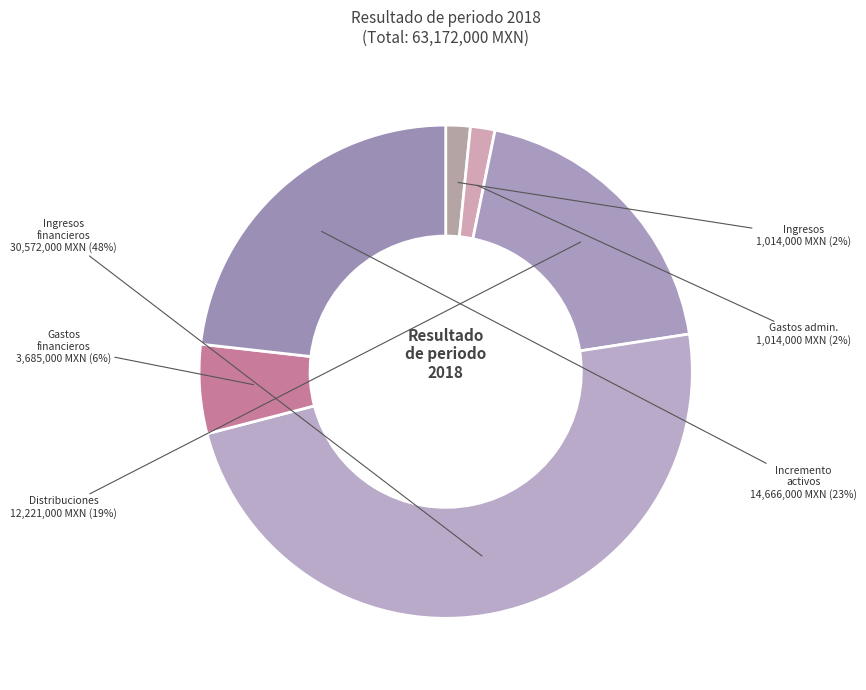

Count the number of slices in the pie.

6